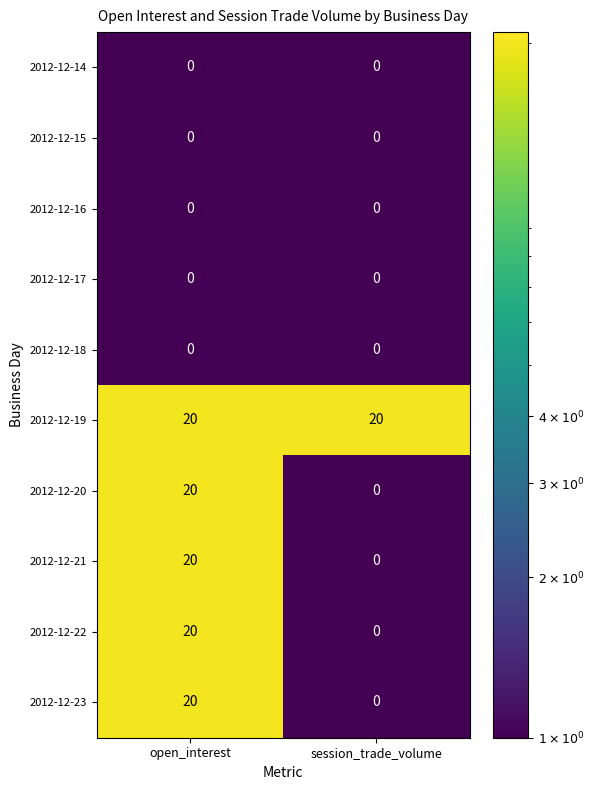

What is the spread (max minus min) of values at session_trade_volume?

20